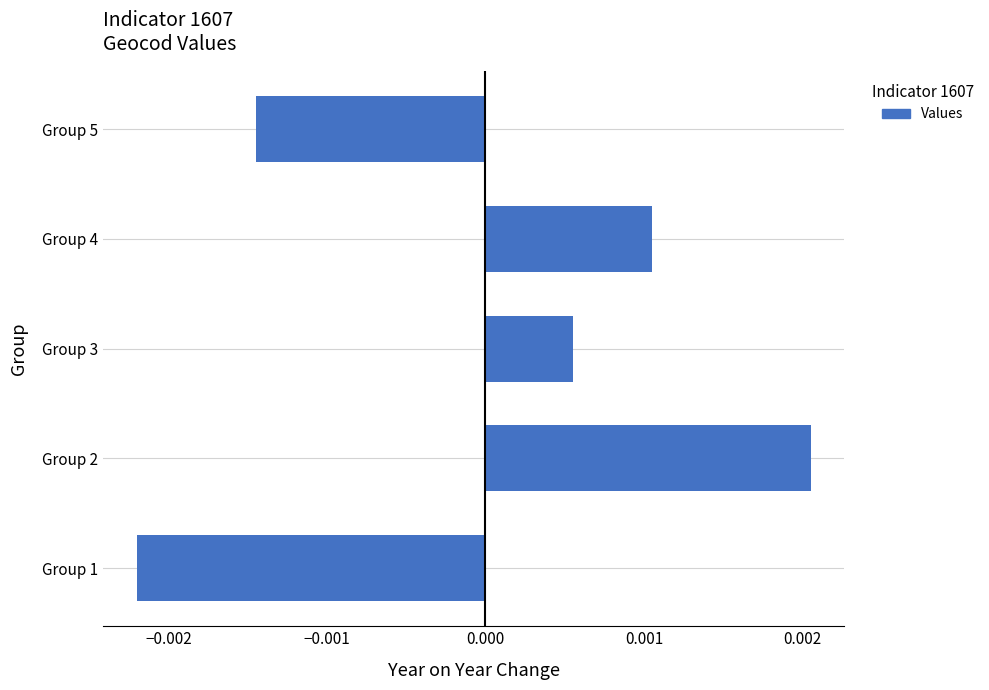

Which label corresponds to the smallest value in the chart?

Group 1